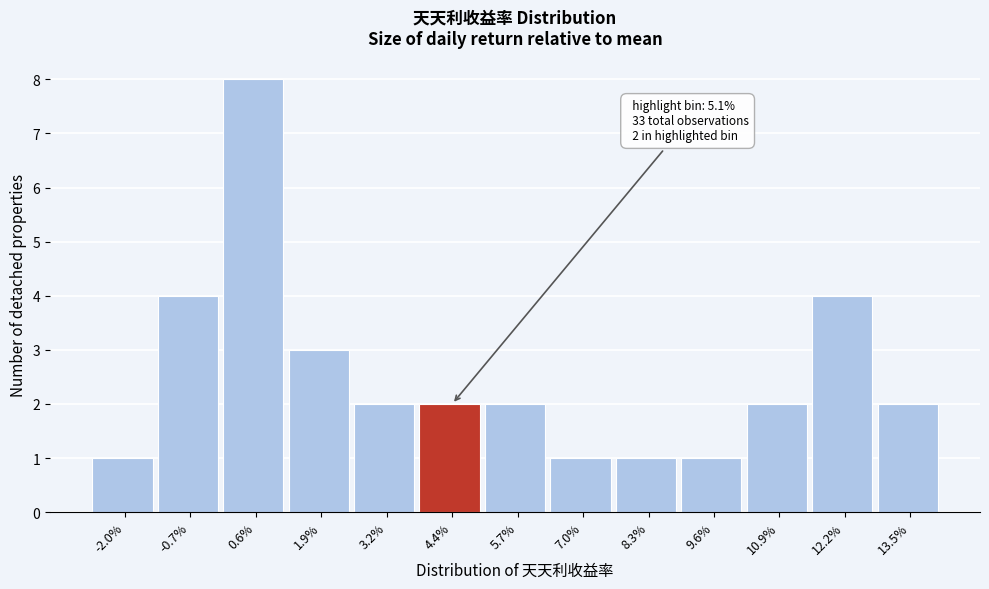

Reading left to right, extract all data points from this chart.

-2.0%=1	-0.7%=4	0.6%=8	1.9%=3	3.2%=2	4.4%=2	5.7%=2	7.0%=1	8.3%=1	9.6%=1	10.9%=2	12.2%=4	13.5%=2